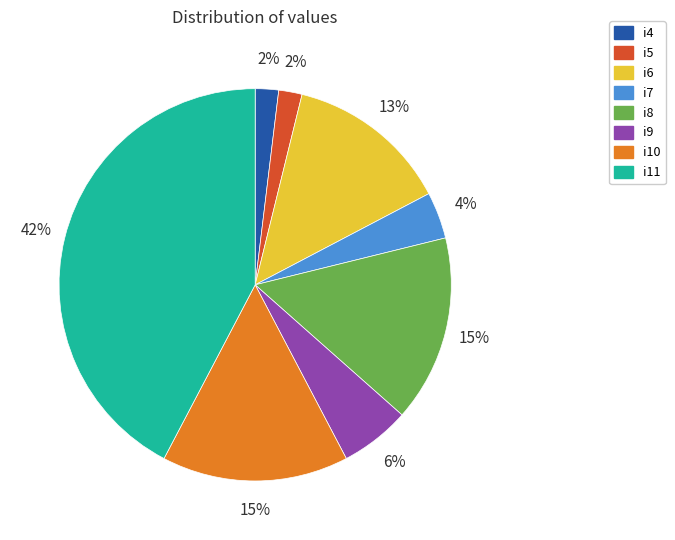

To the nearest percent, what is the difference between the largest and smallest slice percentages?

40%